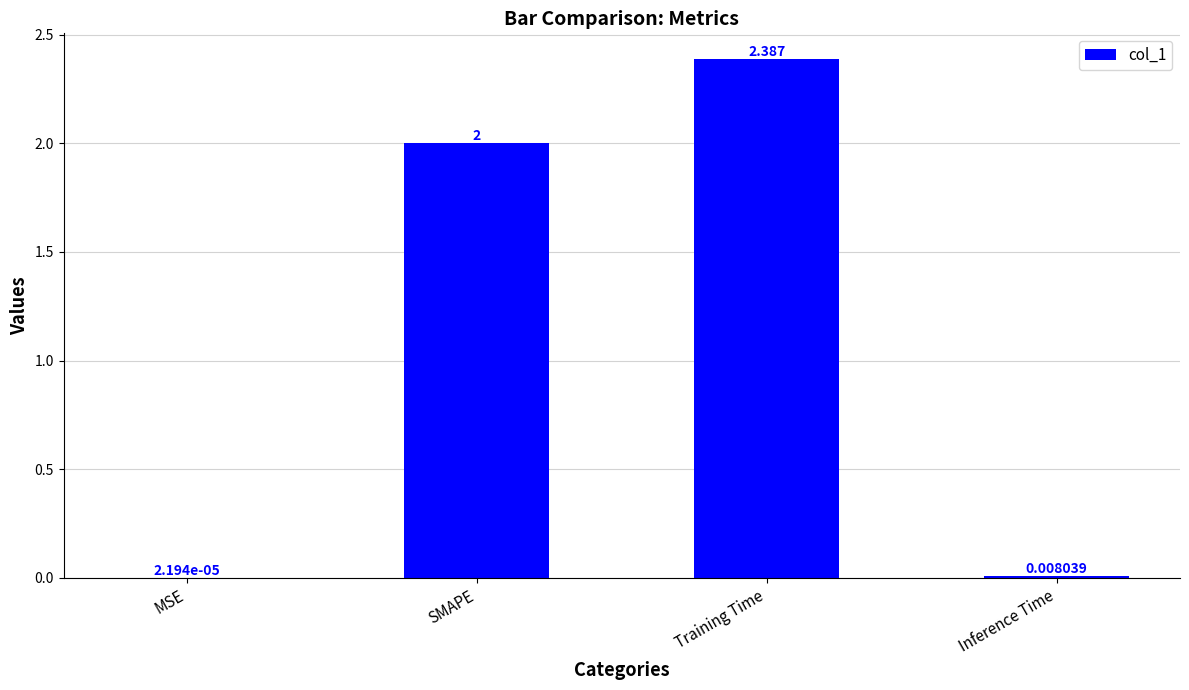

What is the ratio of the value at SMAPE to the value at Training Time?

0.8